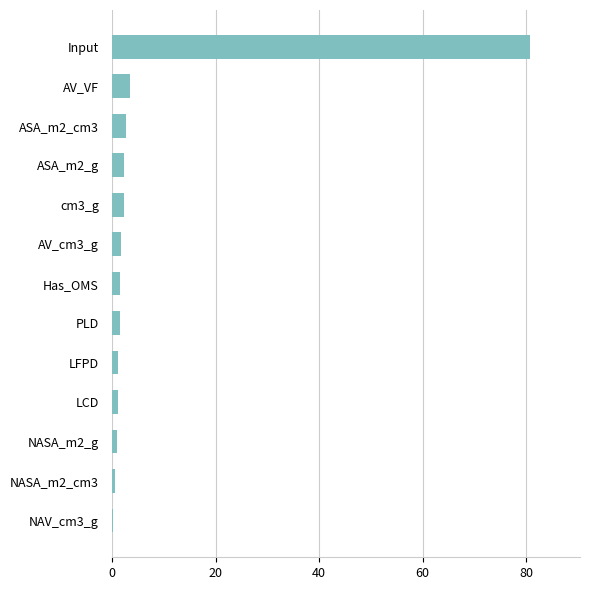

Which category has the highest value across all series?

Input